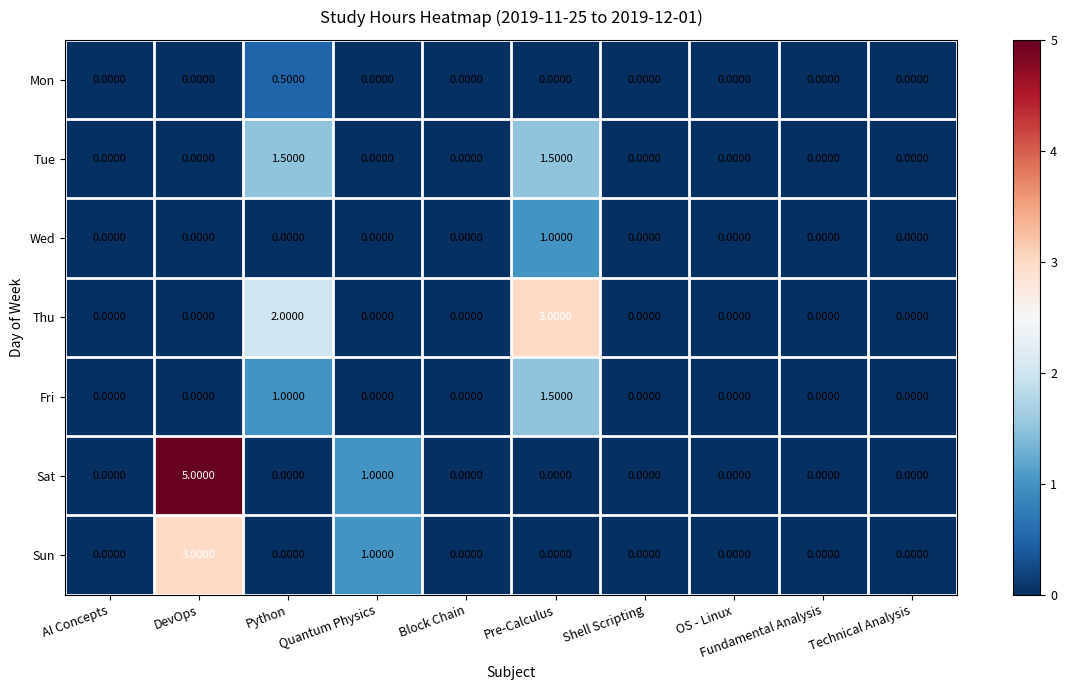

What is the sum of the Thu values at Block Chain and Pre-Calculus?

3.0